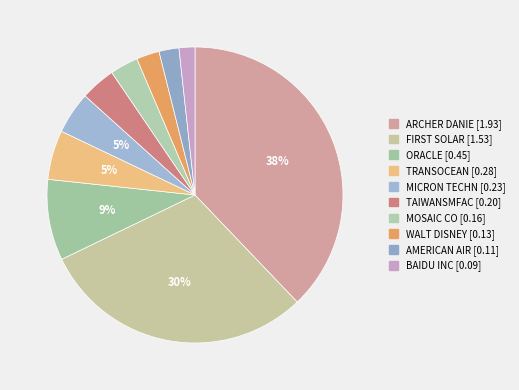

What is the smallest slice in the pie chart?

BAIDU INC